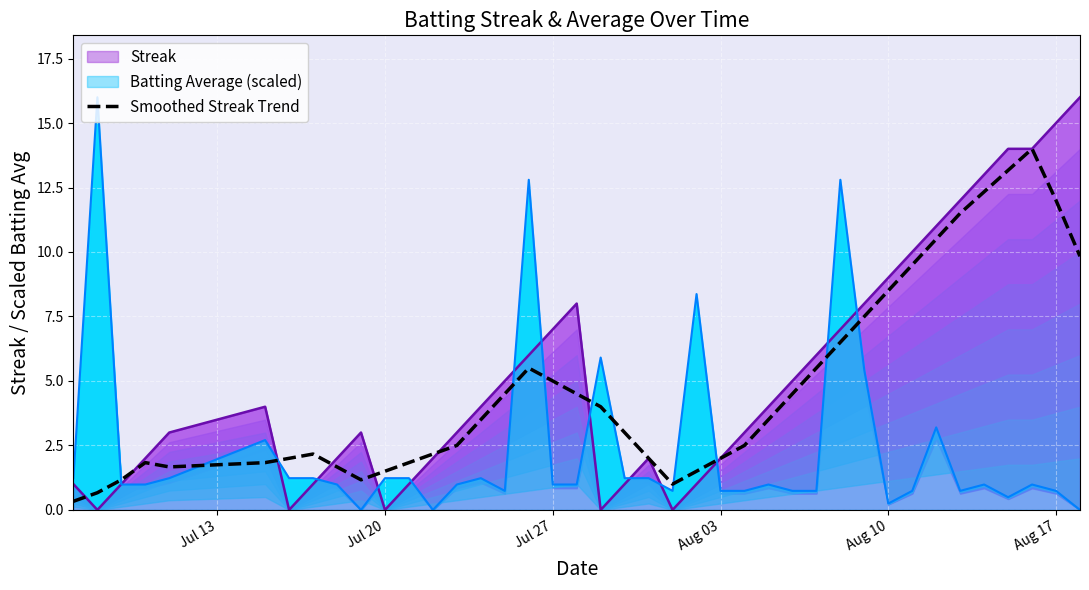

What is the highest value of the Smoothed Streak Trend series?

14.0